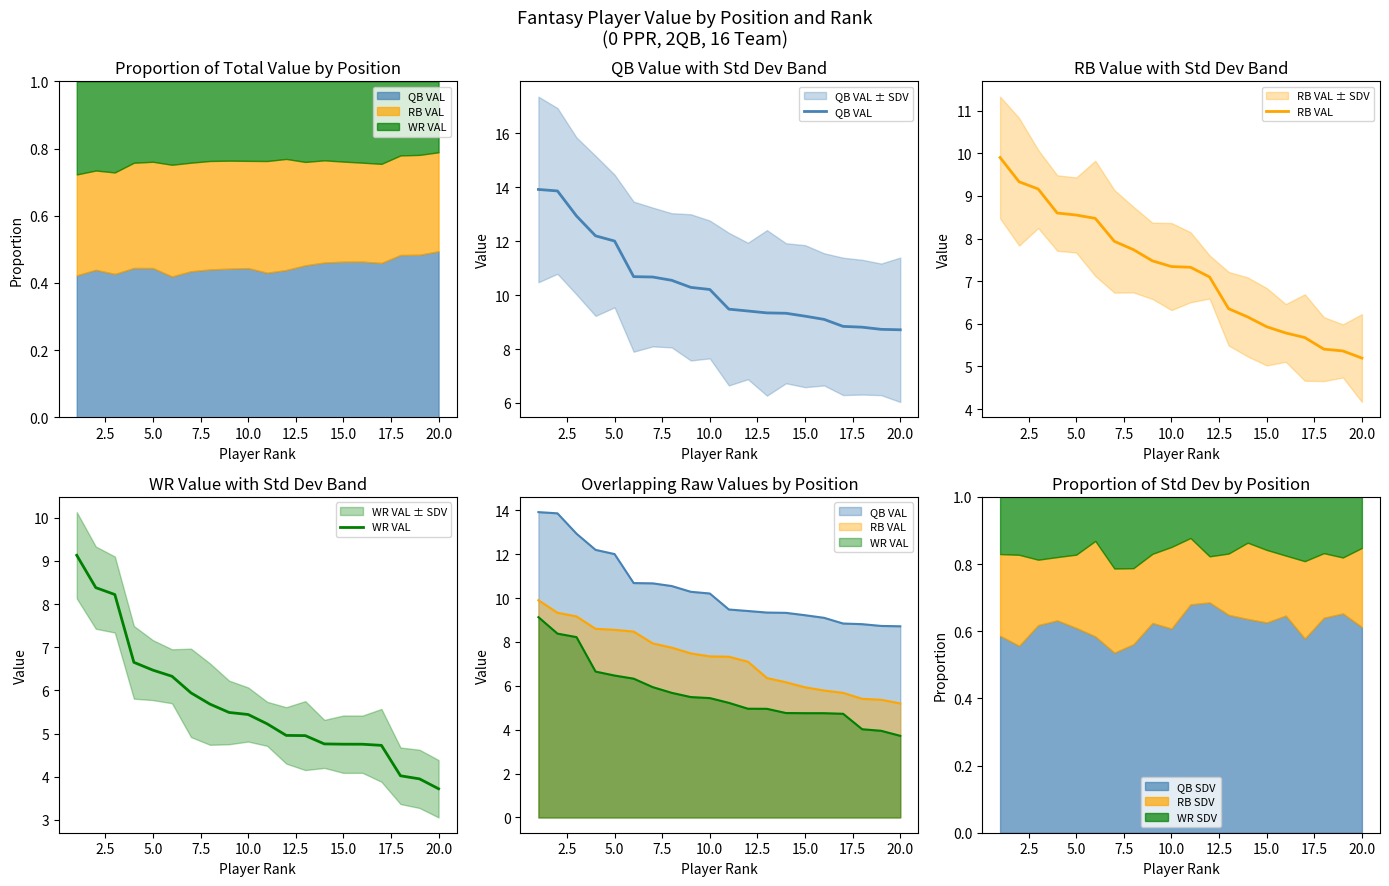

The QB SDV series shows 0.4 at 10.0. True or false?

False